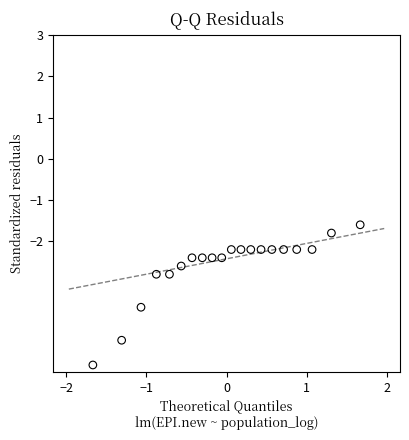

What is the range of Y values (max minus min)?

3.4